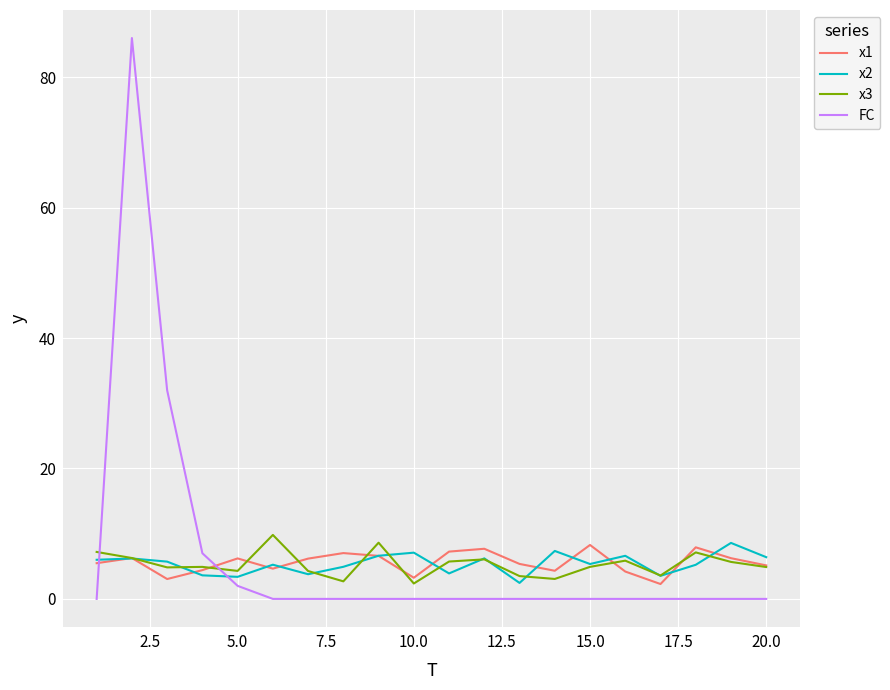

Which series has the largest range (max minus min)?

FC